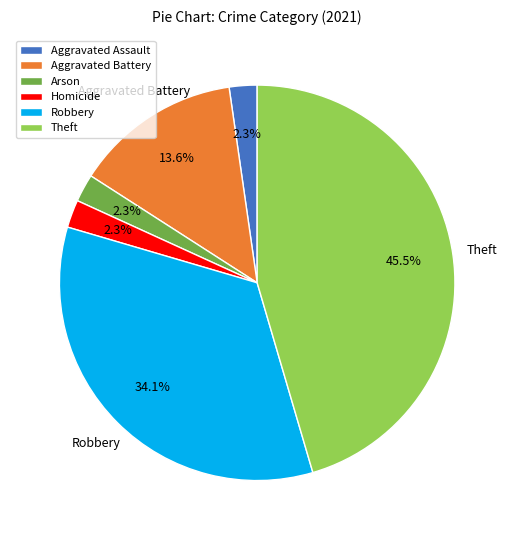

Is there any slice that represents more than half of the pie?

No